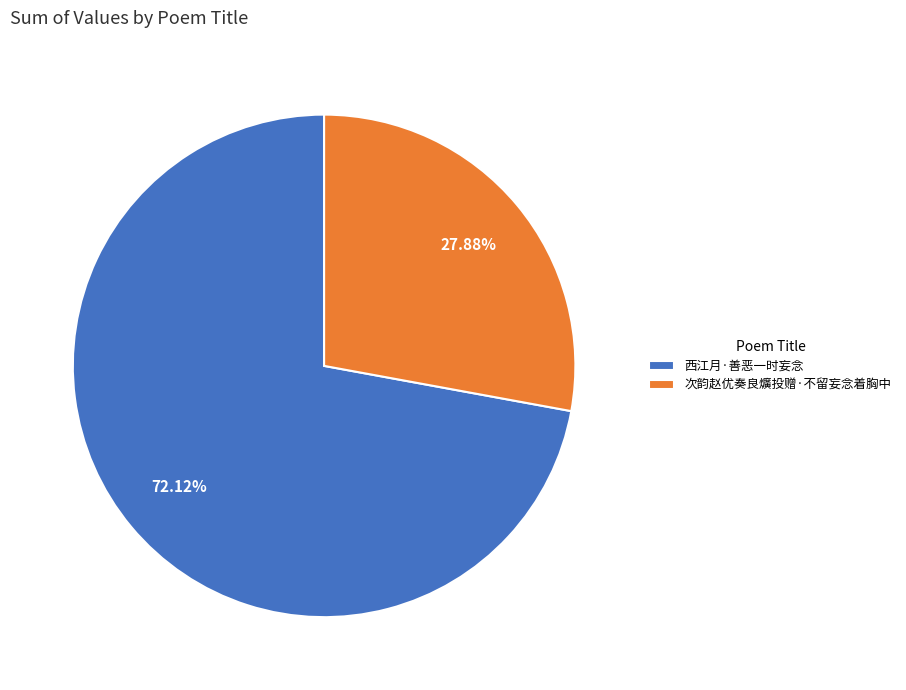

Count the number of slices in the pie.

2